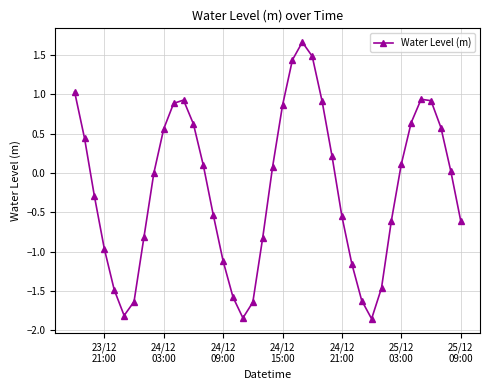

How many points are lower than both their immediate neighbors (excluding endpoints)?

3